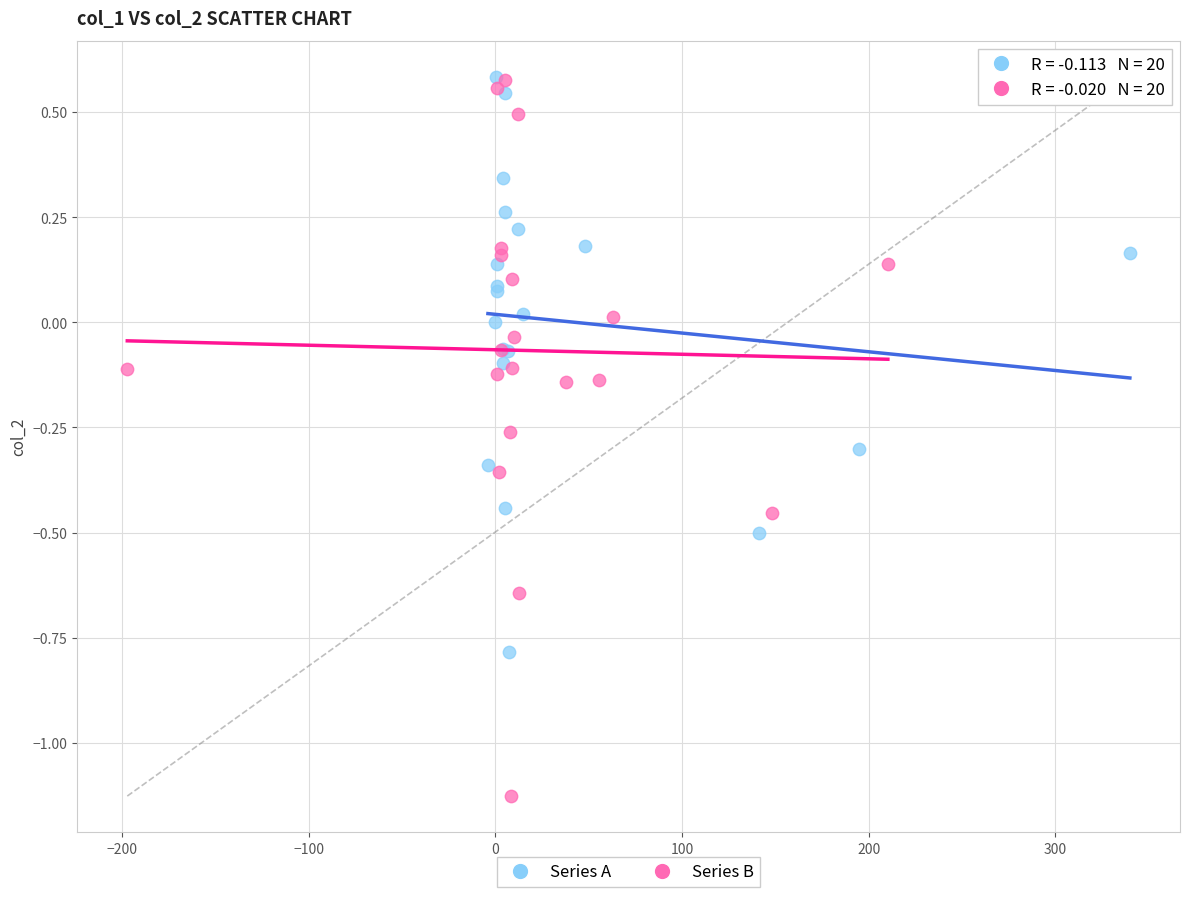

Which series contains the lowest Y value?

Series B